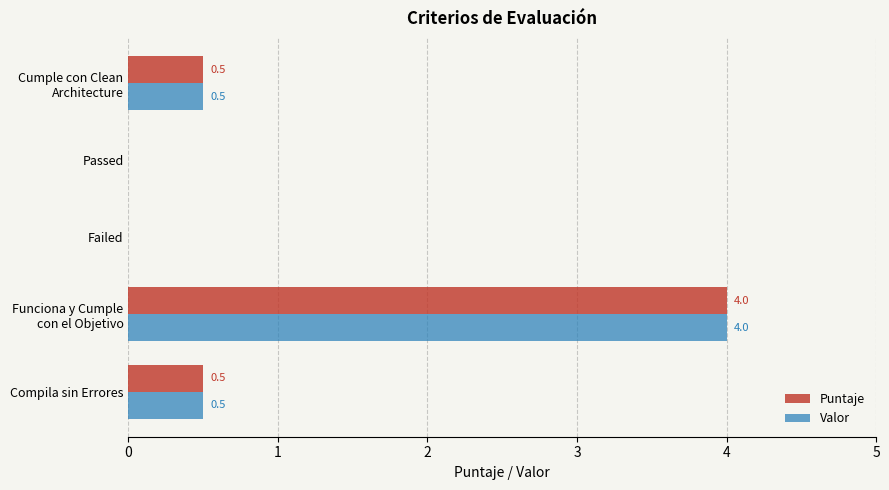

What is the sum of all Valor values?

5.0